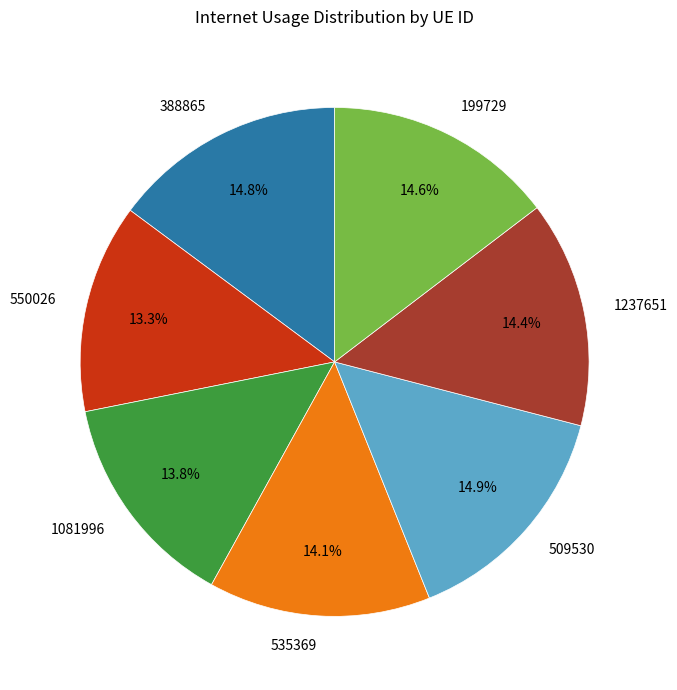

Count the number of slices in the pie.

7